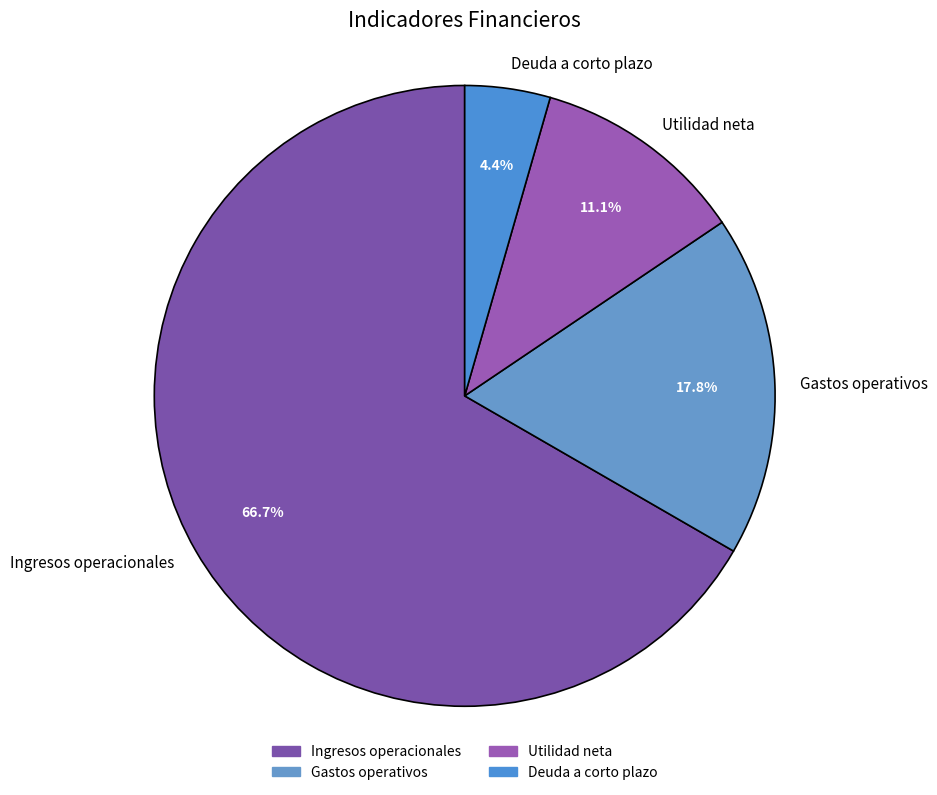

How many slices are in this pie chart?

4